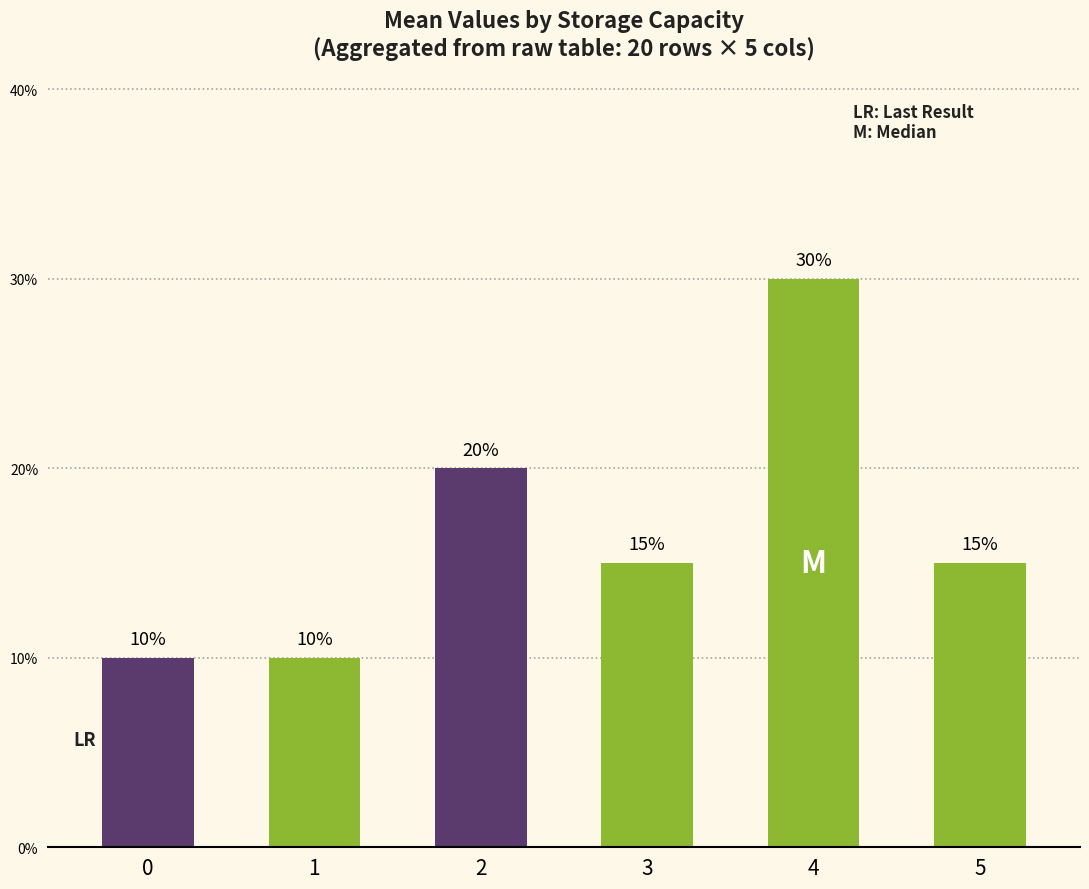

Between 3 and 4, which is larger?

4